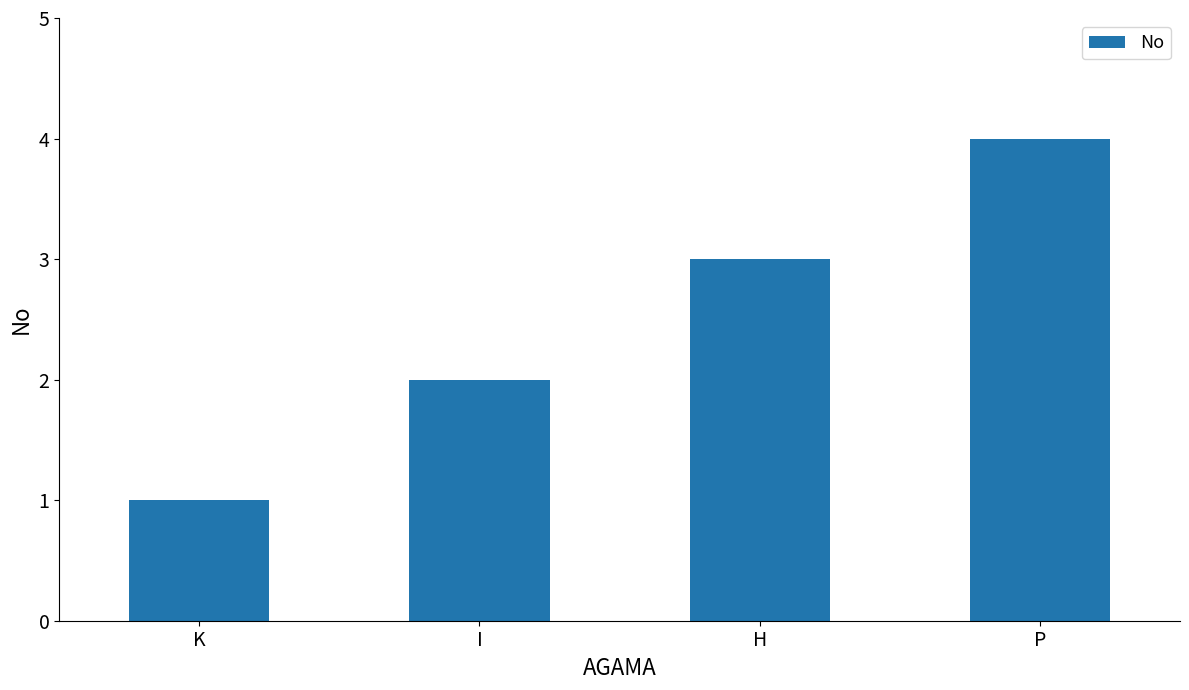

What position from the left is H?

3